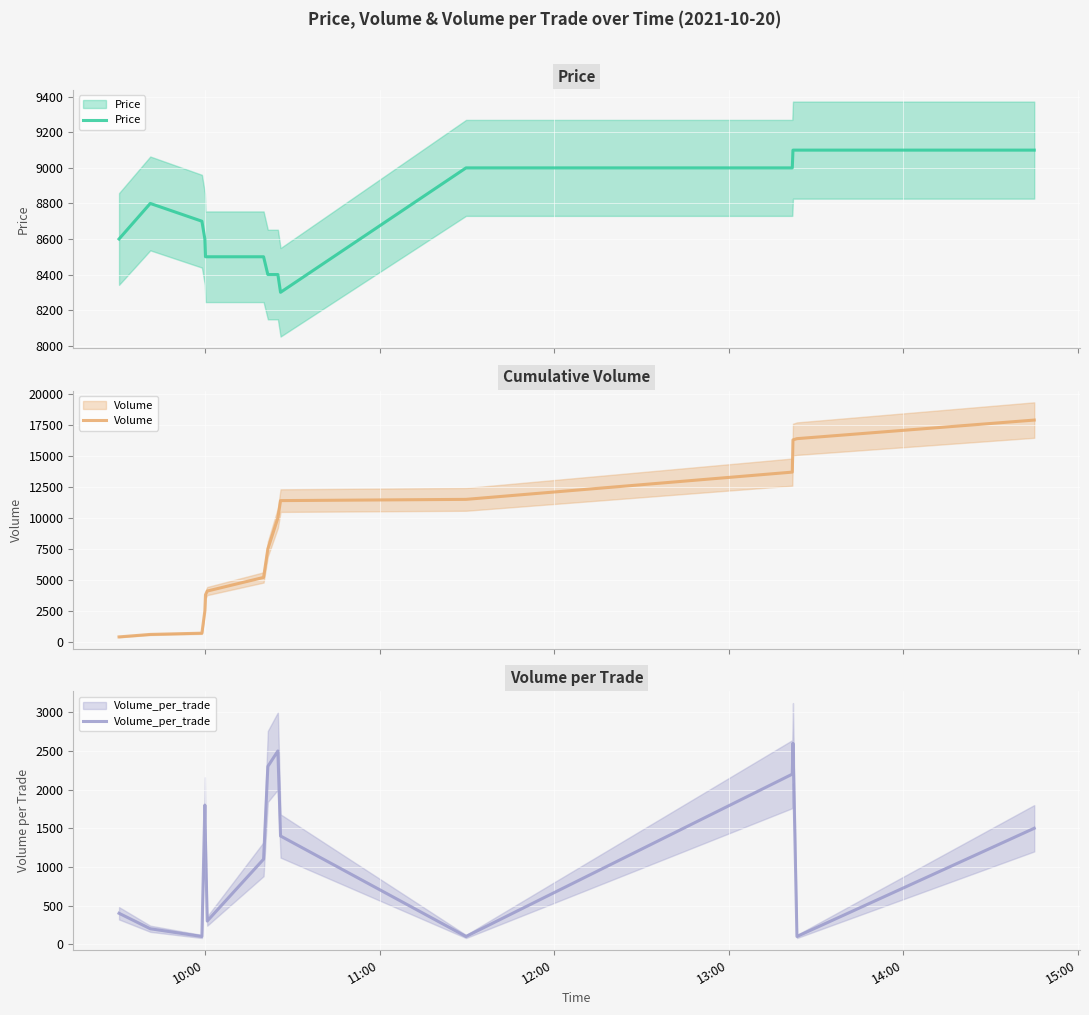

How many times do Volume and Price cross each other?

1